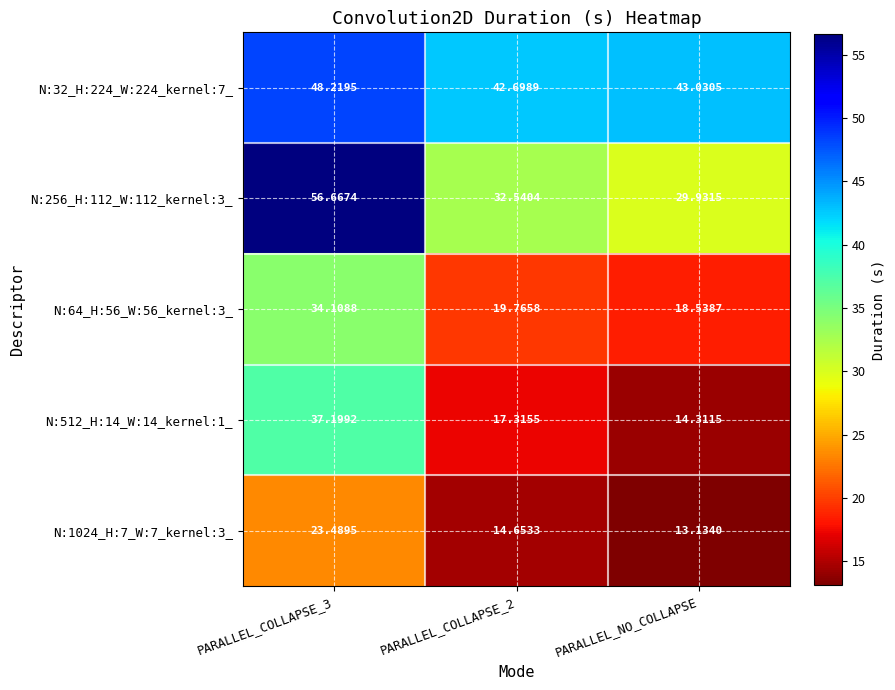

Which category has the highest value across all series?

PARALLEL_COLLAPSE_3